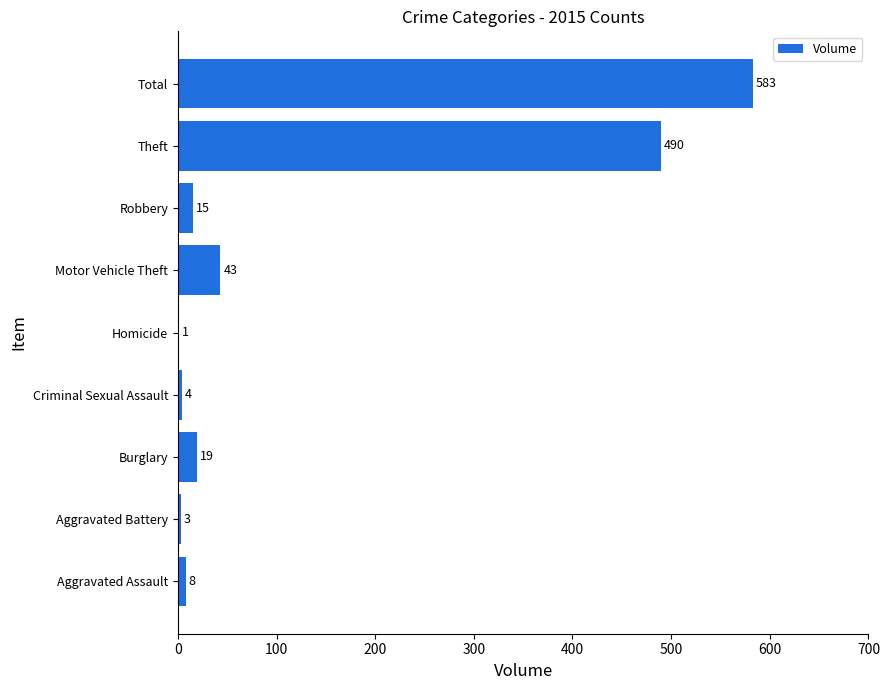

Which label corresponds to the largest value in the chart?

Total